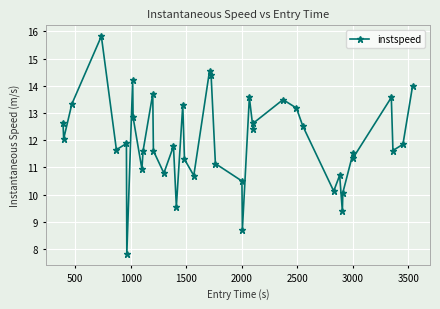

How many data points are less than 11?

11